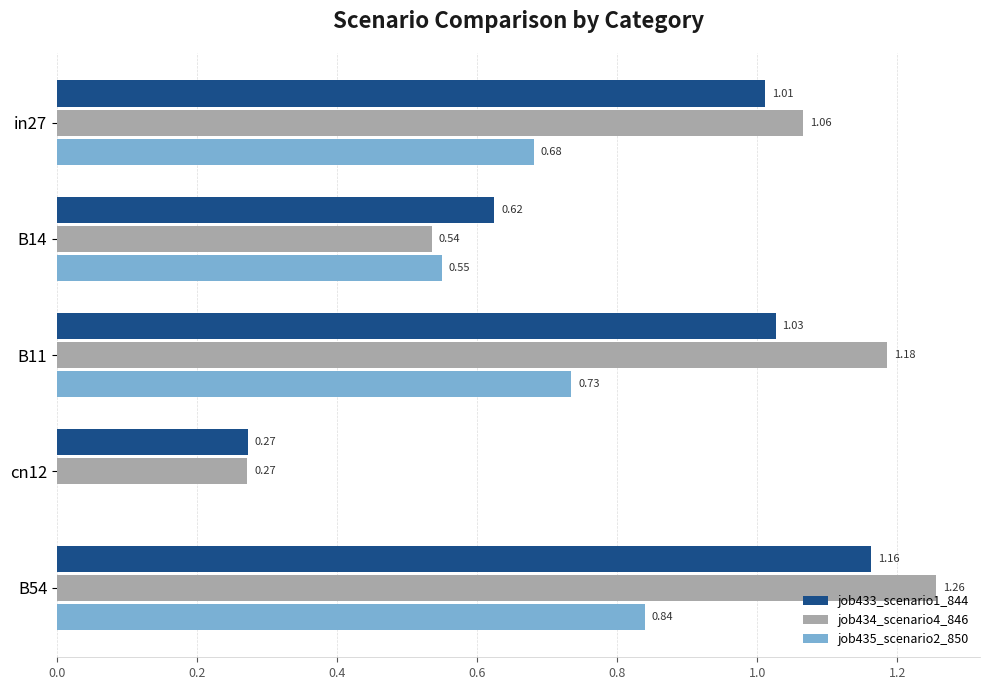

What is the sum of the job433_scenario1_844 values at B54 and B11?

2.2